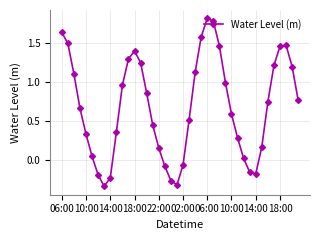

What is the sum of all values?

27.4